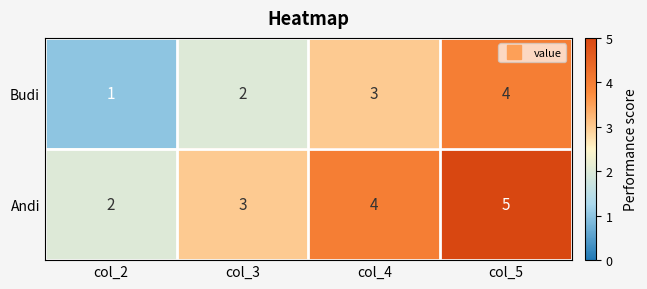

Rank the series by their maximum value, from highest to lowest.

Andi, Budi